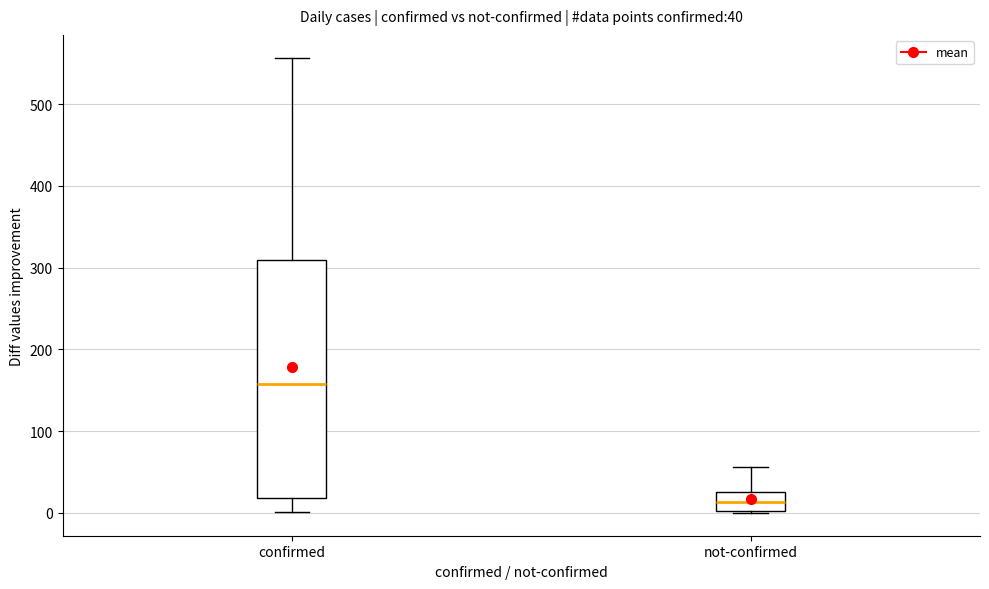

Which box is the tallest, from its lower edge to its upper edge?

confirmed